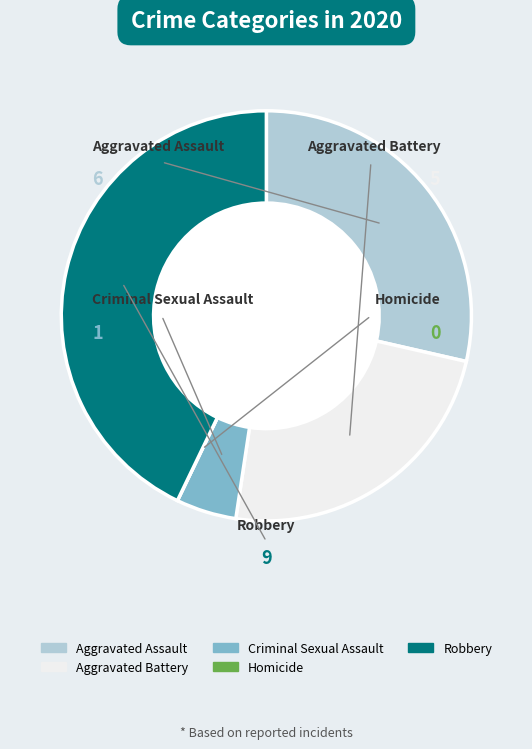

What is the largest slice in the pie chart?

Robbery